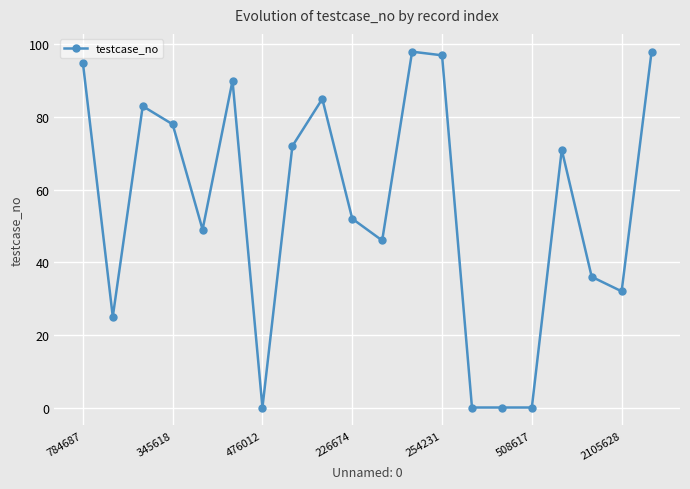

How many distinct data groups are displayed?

1